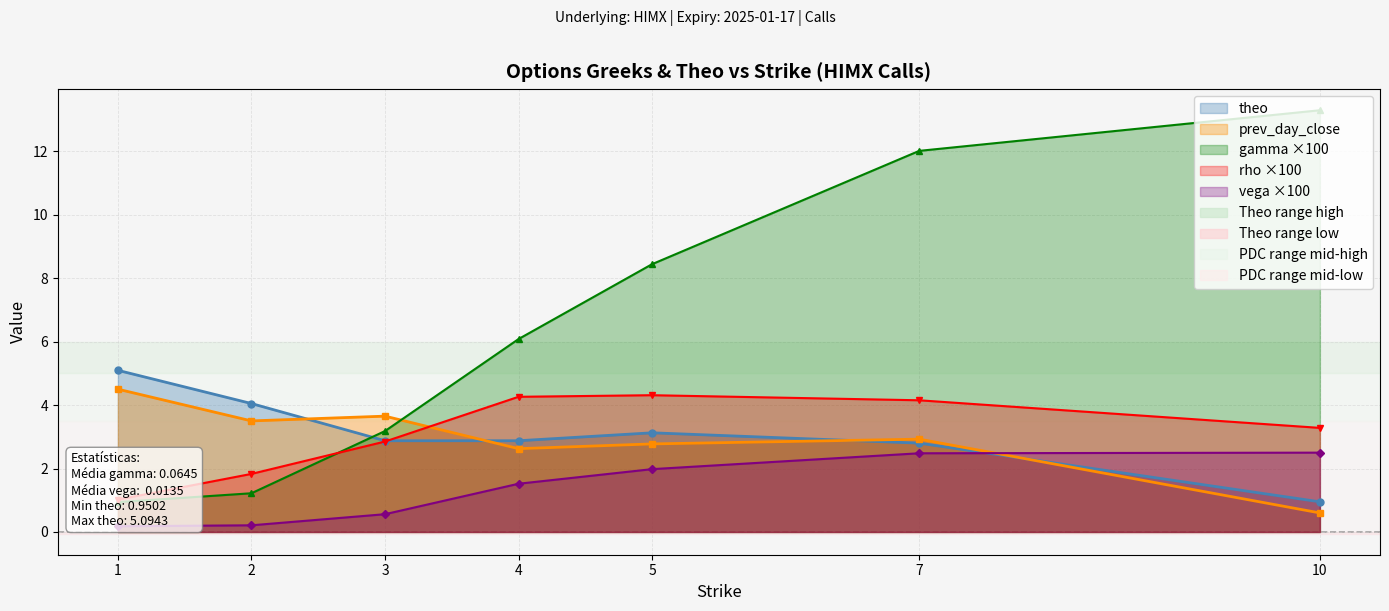

Between 1 and 5, which series saw the biggest shift?

gamma